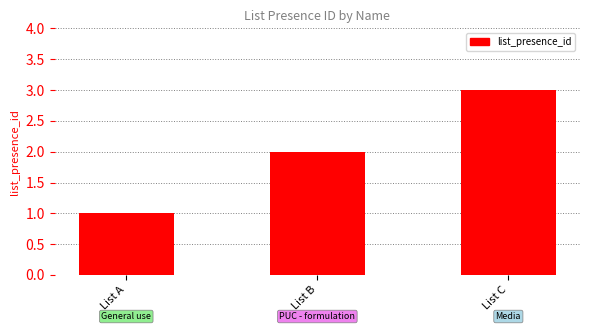

At which category does the chart reach its peak across all series?

List C